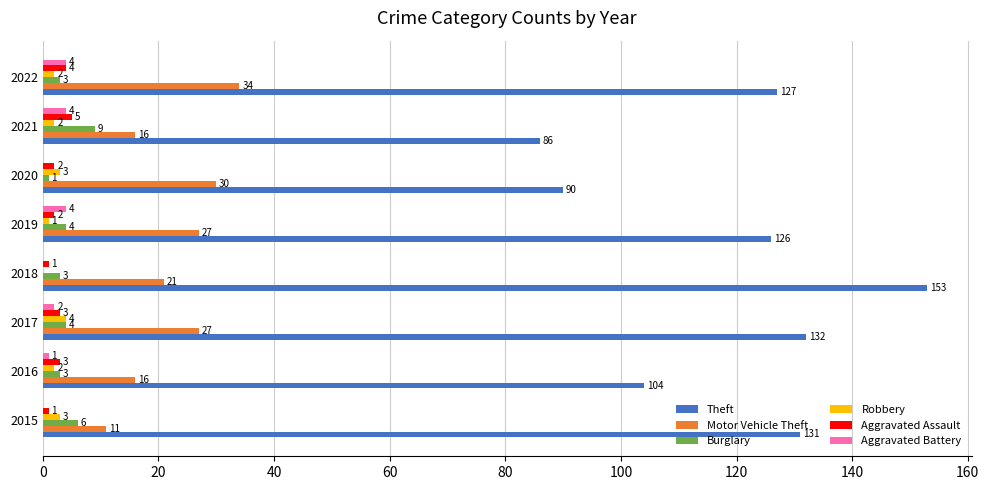

What is the sum of all Motor Vehicle Theft values?

182